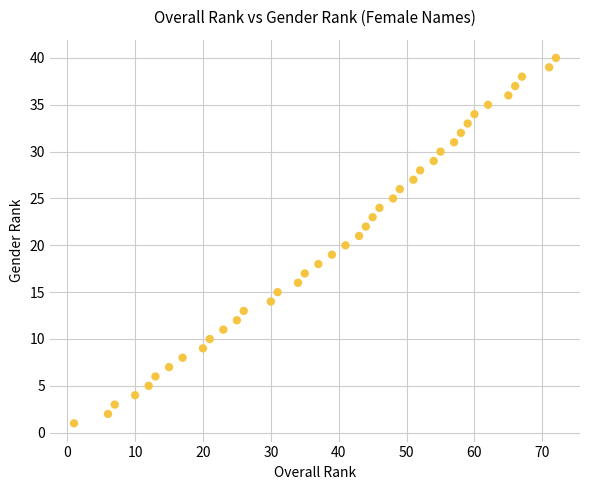

What is the range of X values (max minus min)?

71